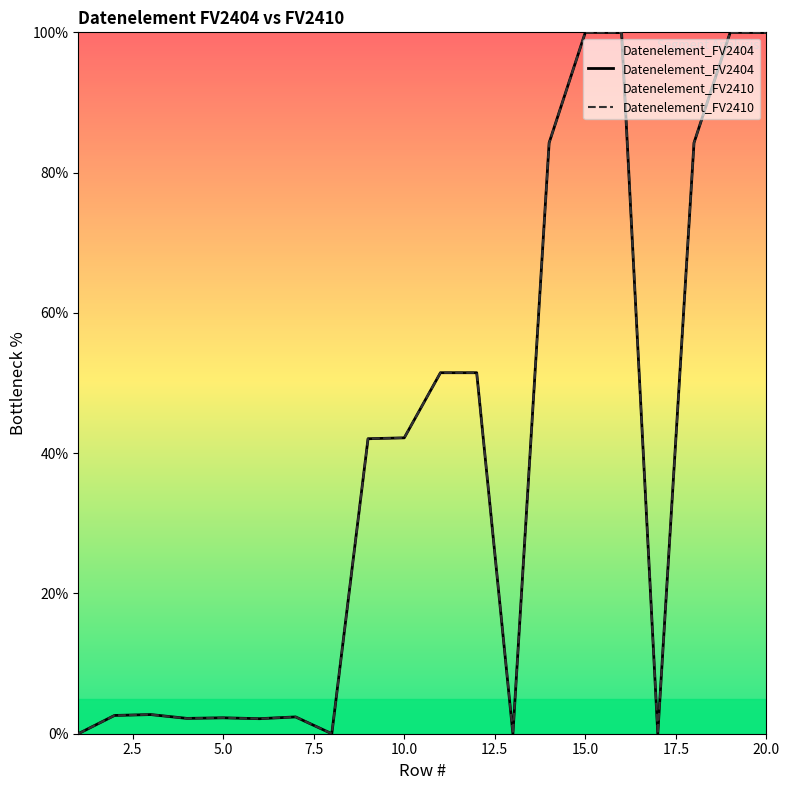

The value of Datenelement_FV2404 at 10 is 91.1. True or false?

False